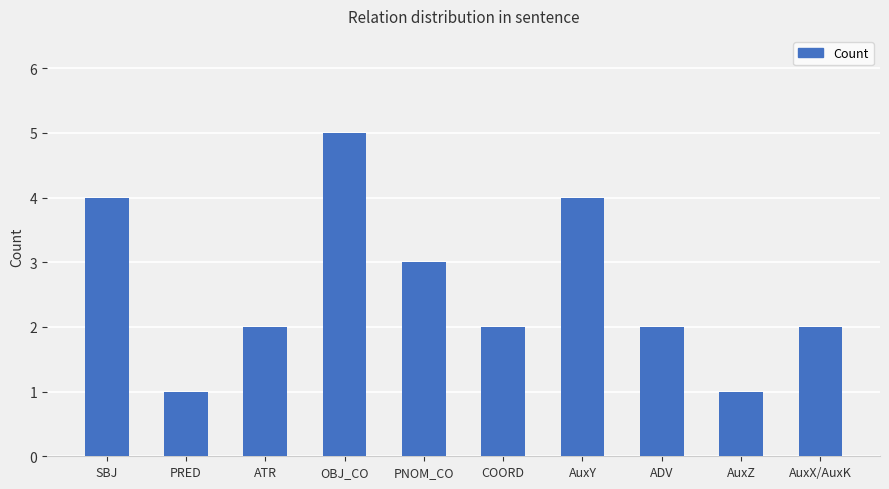

What is the label of the 2nd bar from the right?

AuxZ